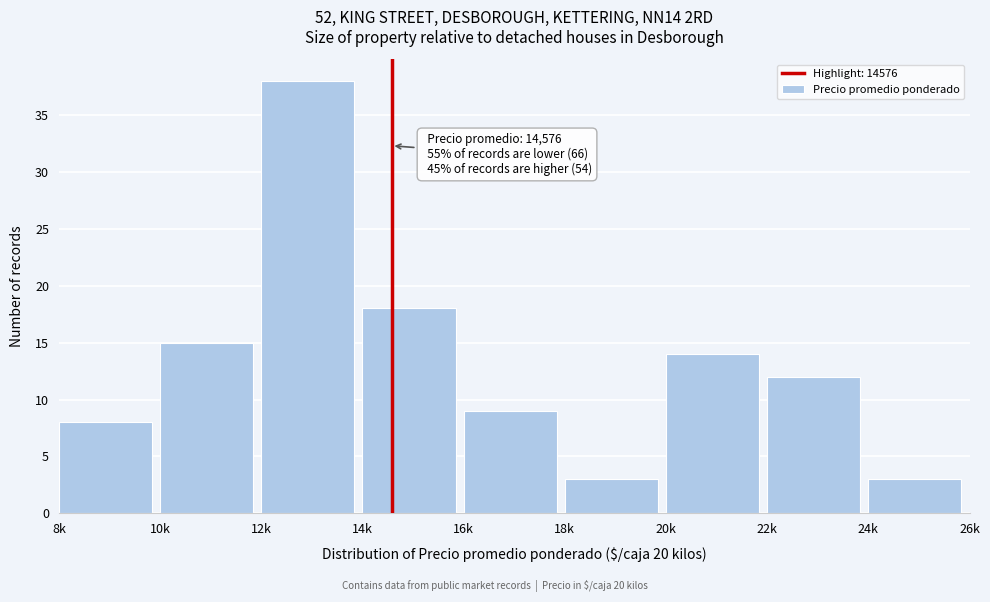

Reading left to right, what are all the values shown in this chart?

8	15	38	18	9	3	14	12	3